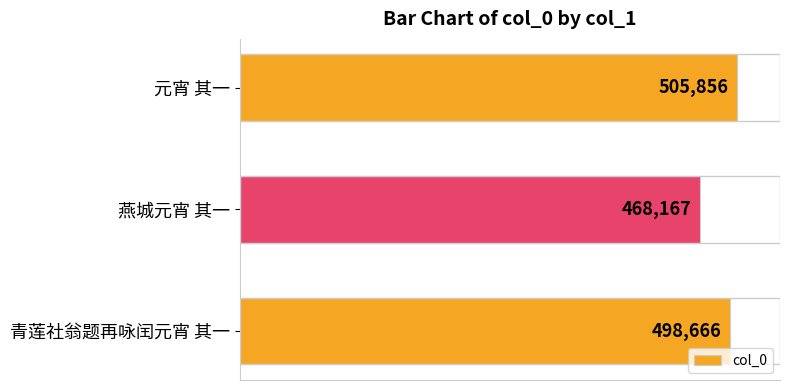

Are the bars horizontal?

Yes